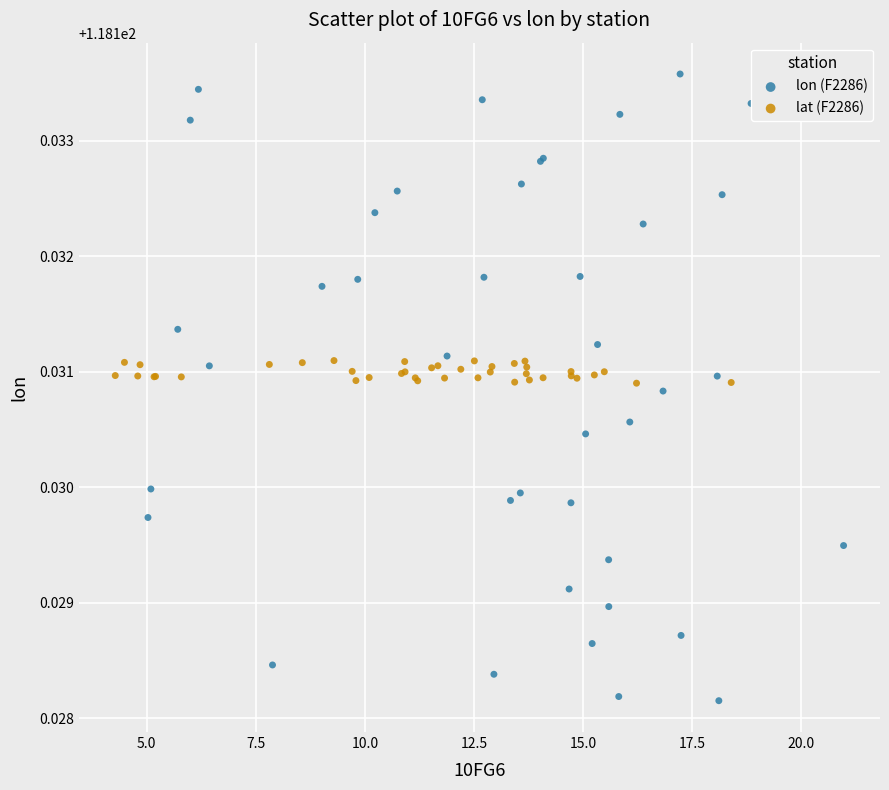

Which series contains the highest Y value?

lon (F2286)